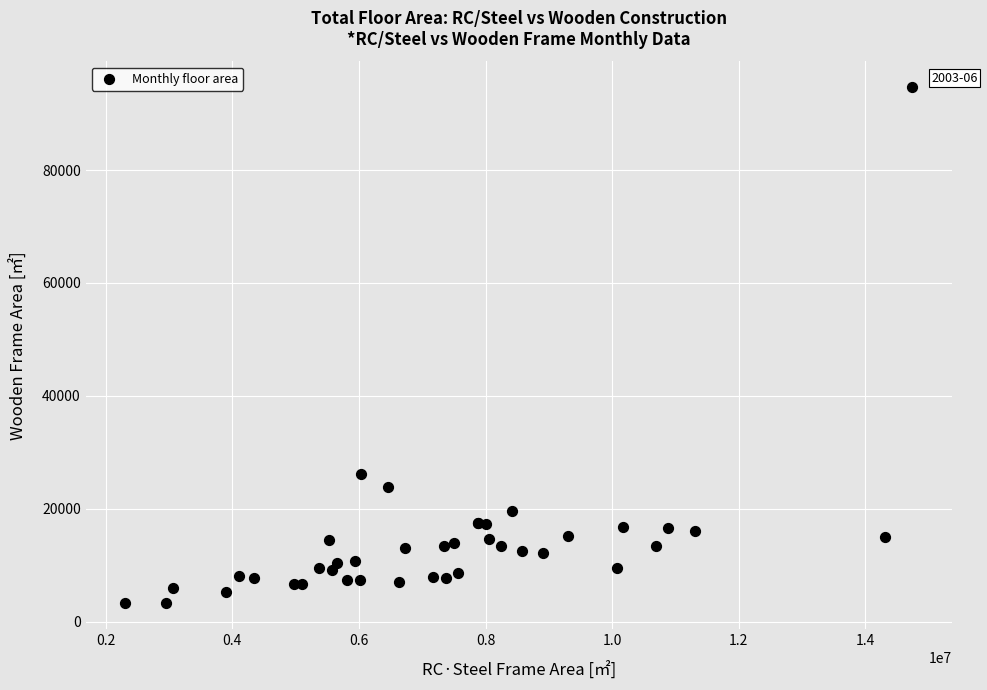

What Y value in the scatter plot is closest to 48953?

26079